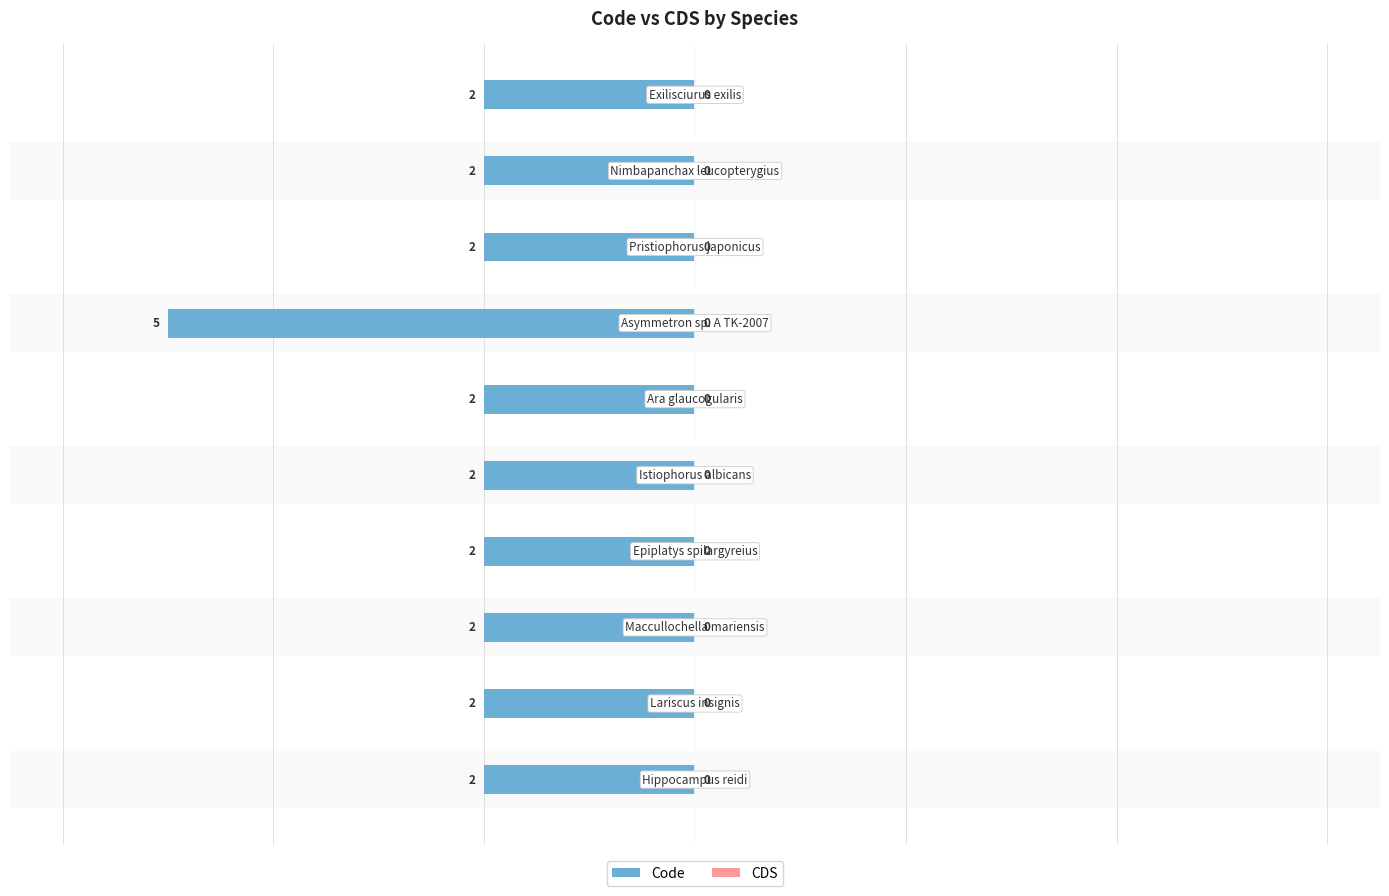

Does the chart contain any negative values?

Yes